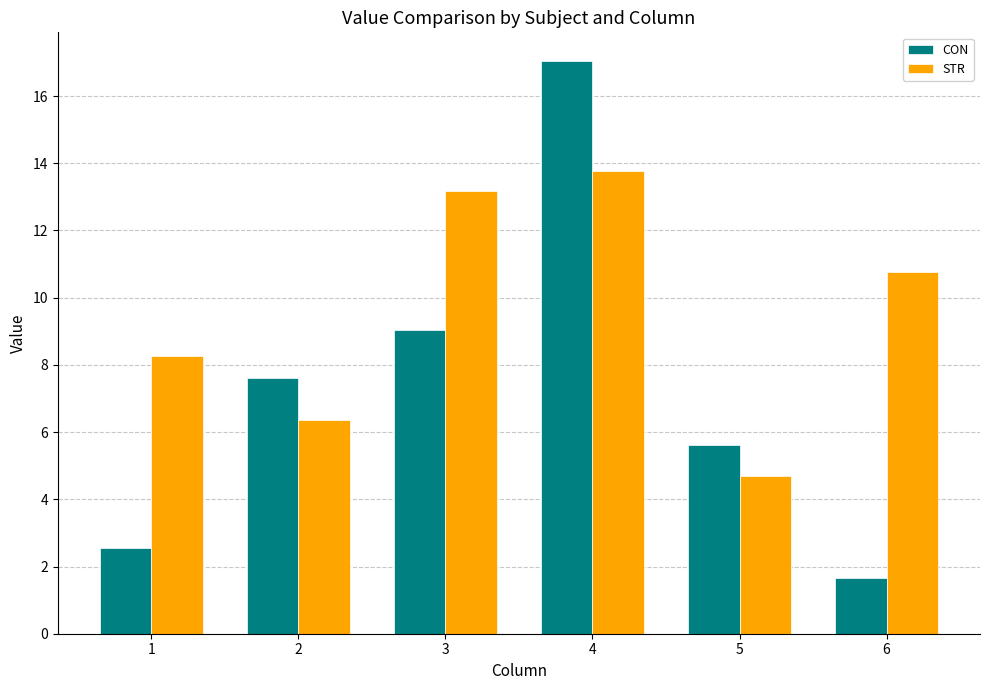

Which series has the largest total across all categories?

STR